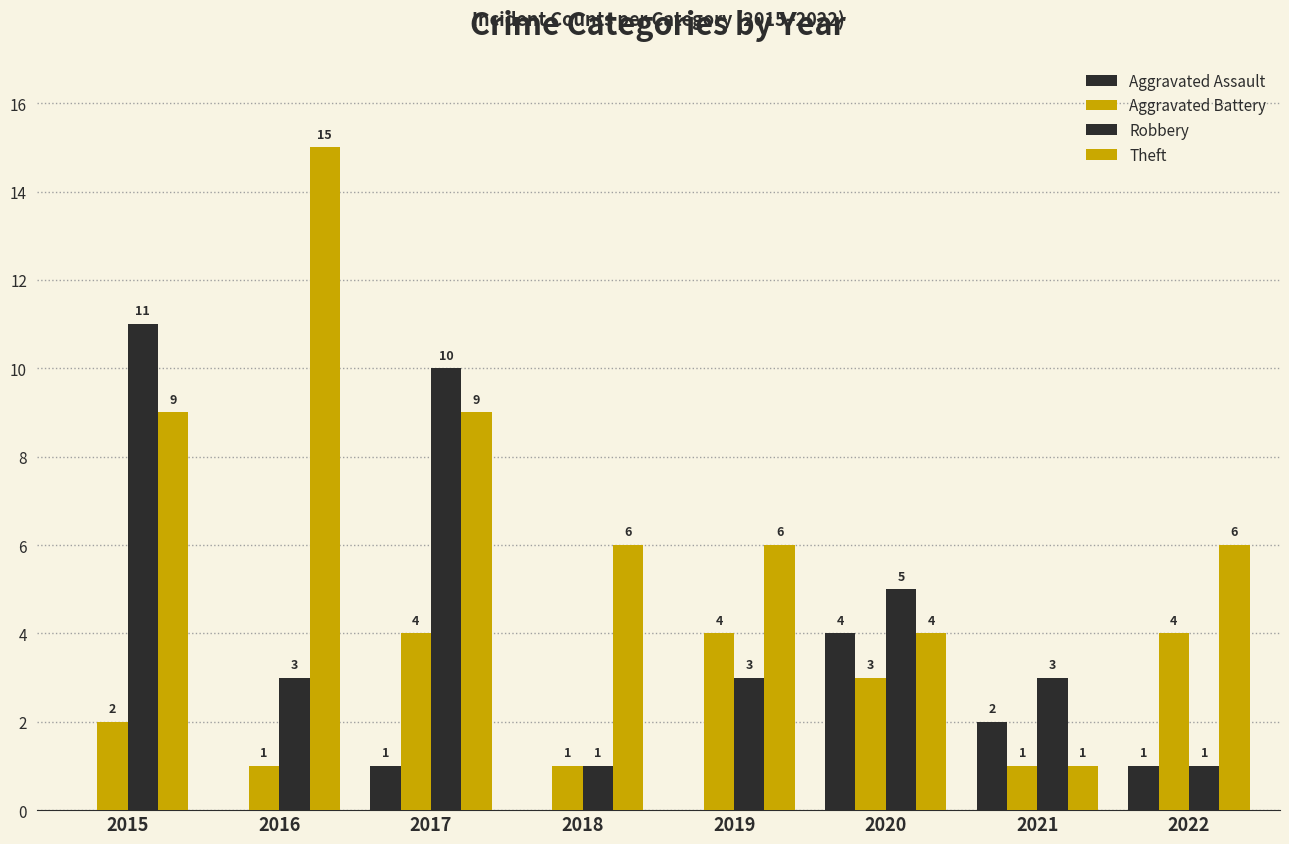

Which label corresponds to the smallest value in the chart?

2015